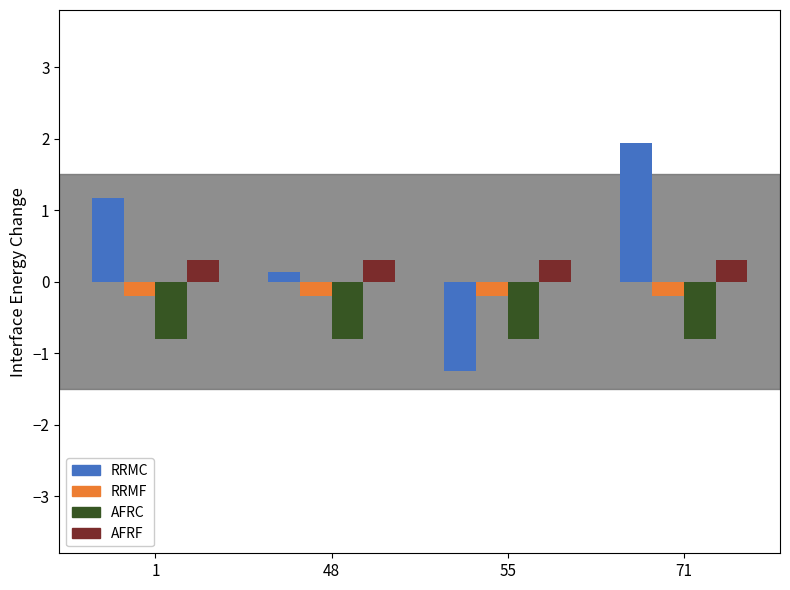

What is the difference between the highest and lowest values at 55?

1.6